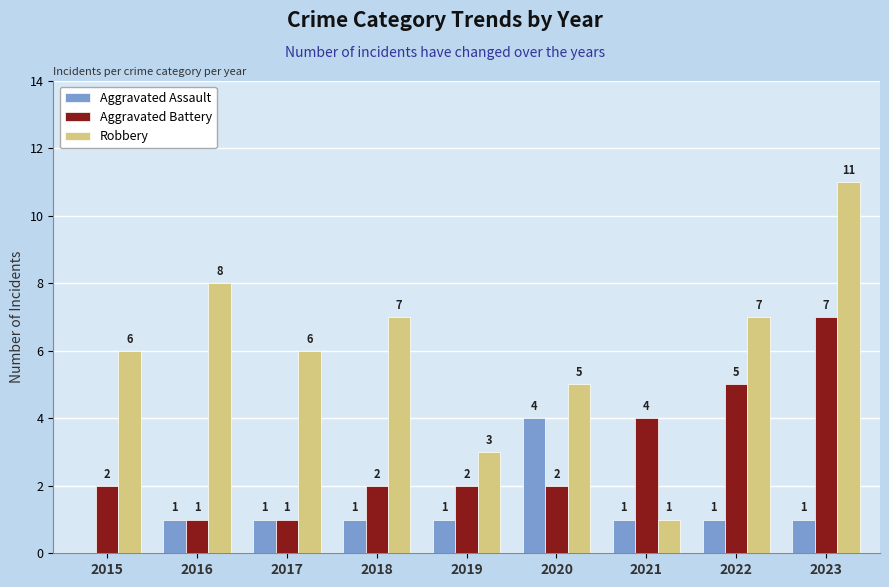

Between 2017 and 2019, which series saw the biggest shift?

Robbery